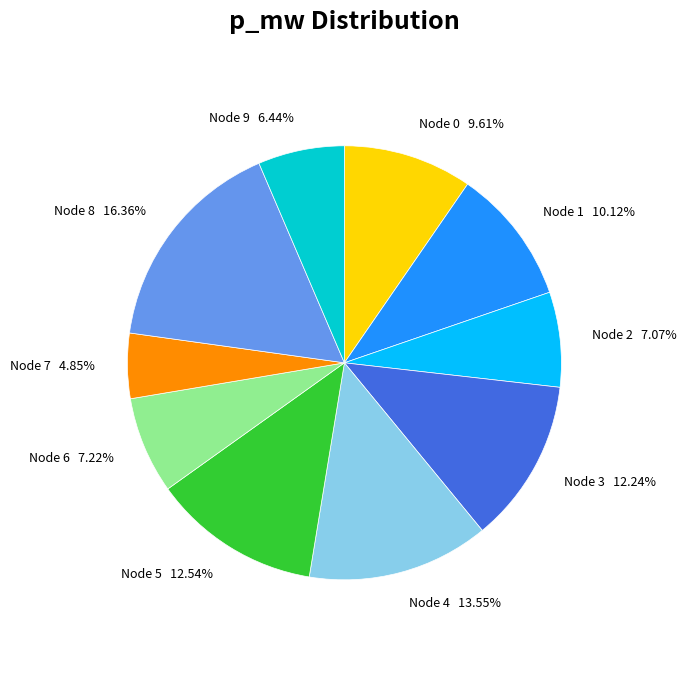

Does any single category account for the majority?

No